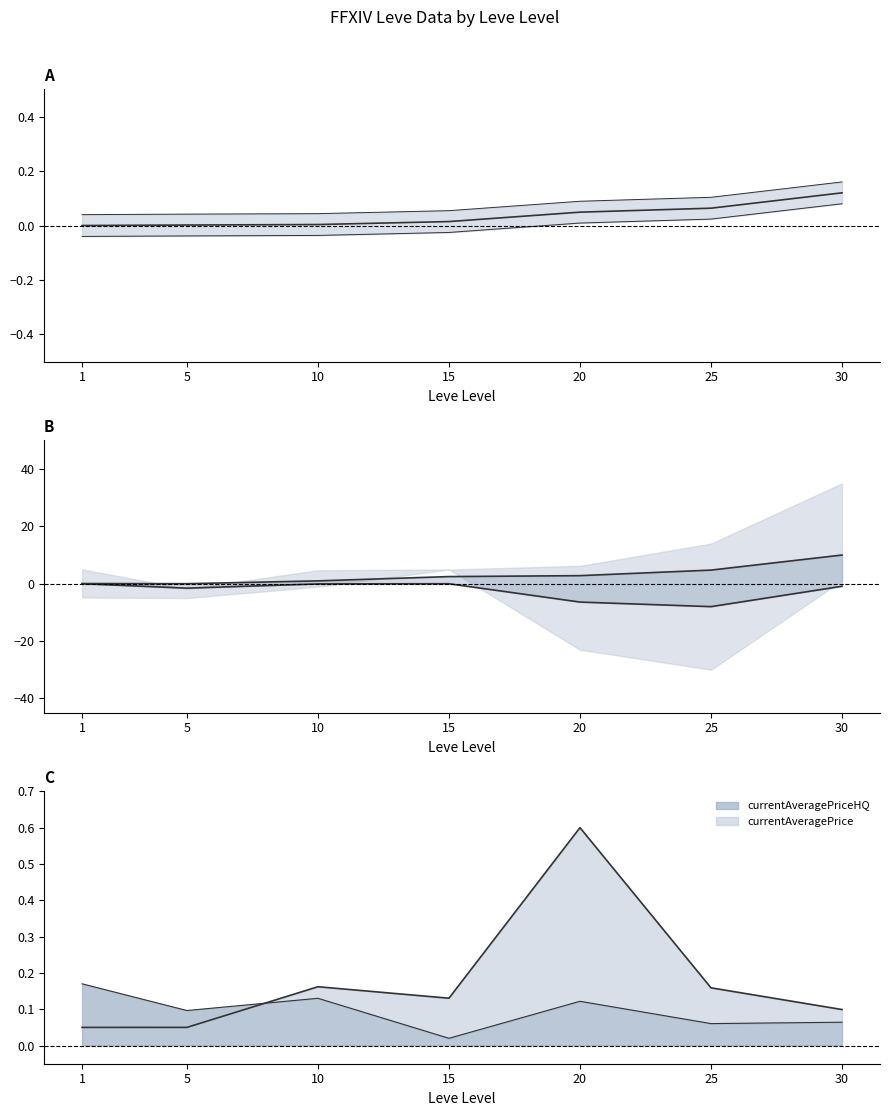

What is the value of the LevePriceHQ point at the 7th from the left?

-0.9